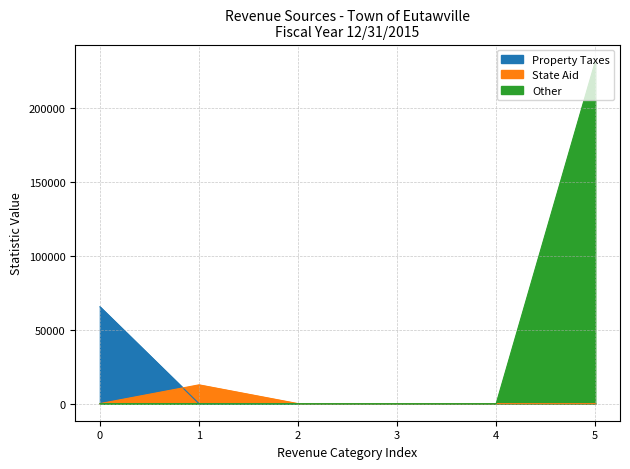

True or false: Property Taxes and Other cross at least once.

False